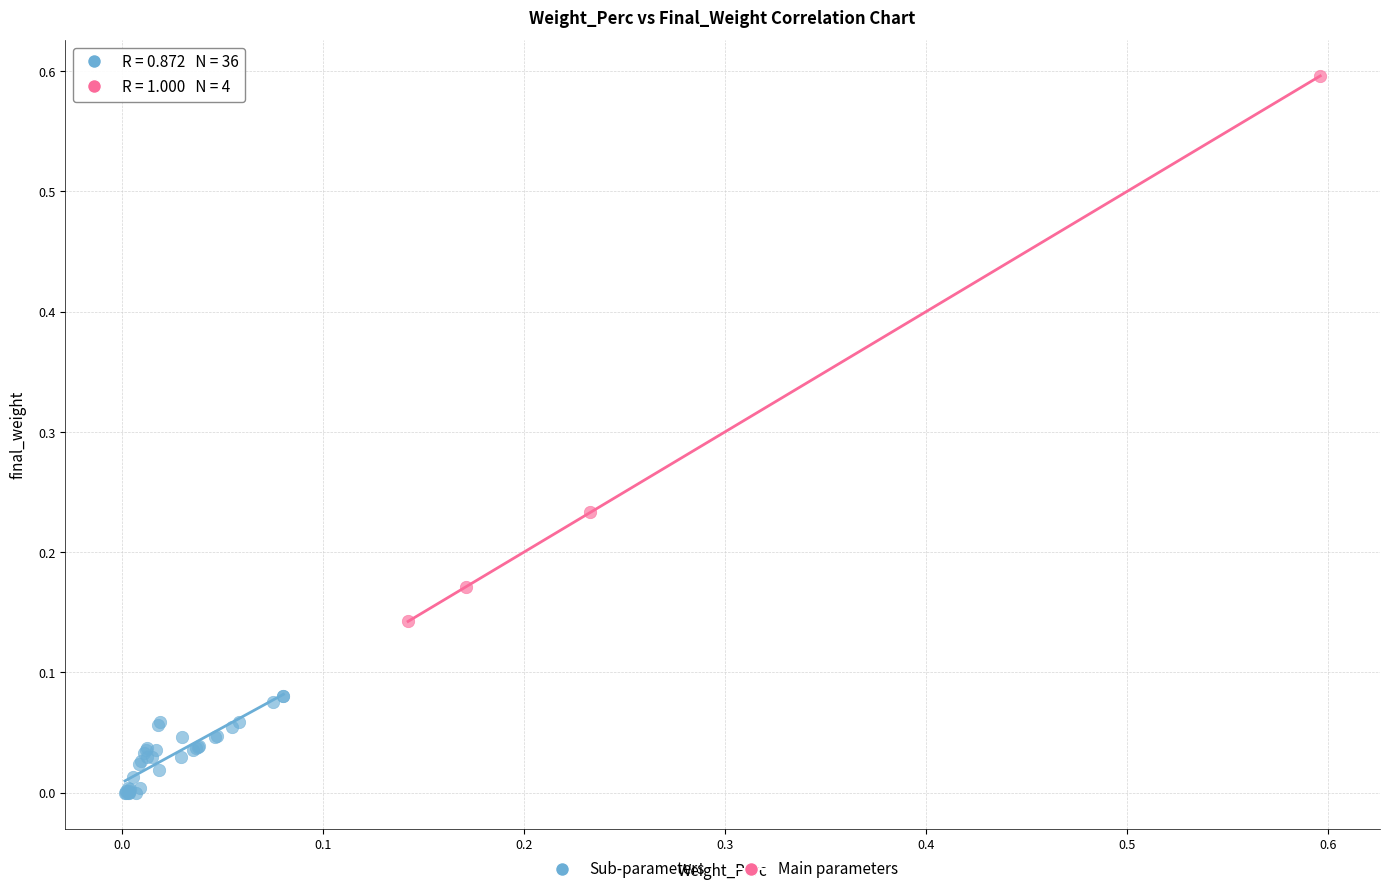

Which series reaches the minimum Y coordinate?

Sub-parameters